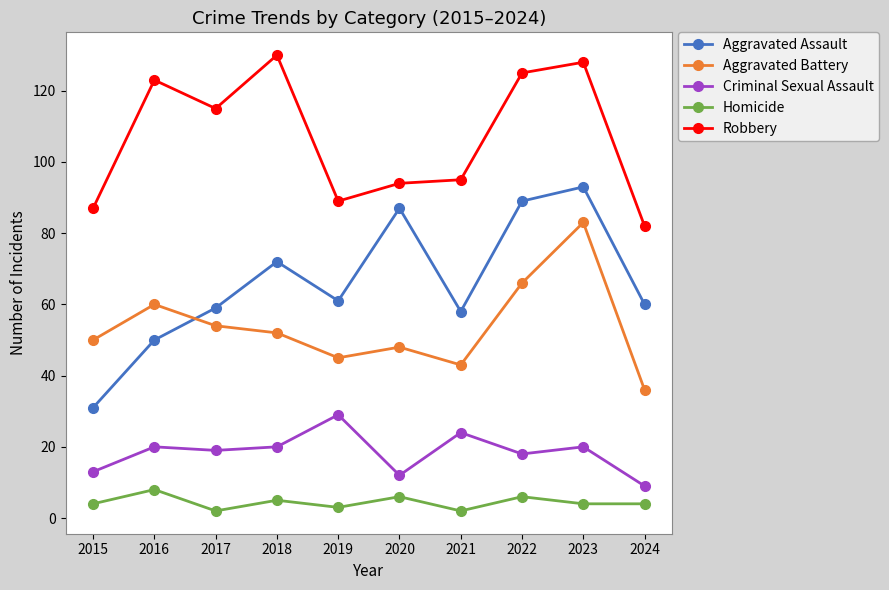

What is the value of the Aggravated Assault point at the 8th from the left?

89